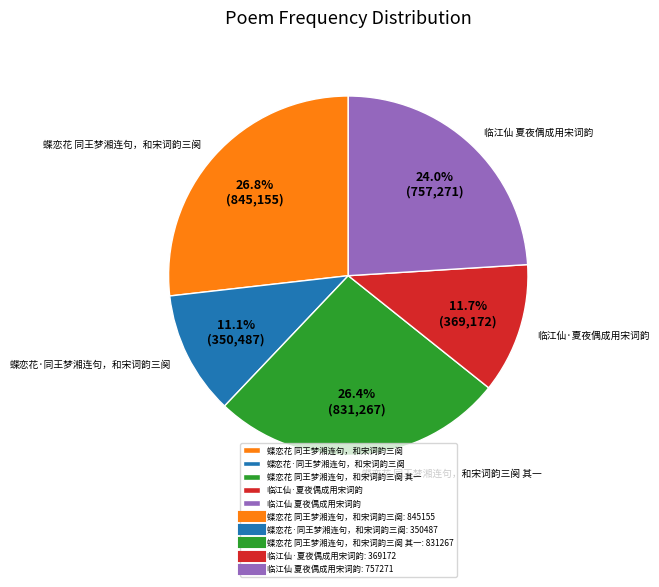

To the nearest percent, what portion does 蝶恋花 同王梦湘连句，和宋词韵三阕 其一 represent?

26%